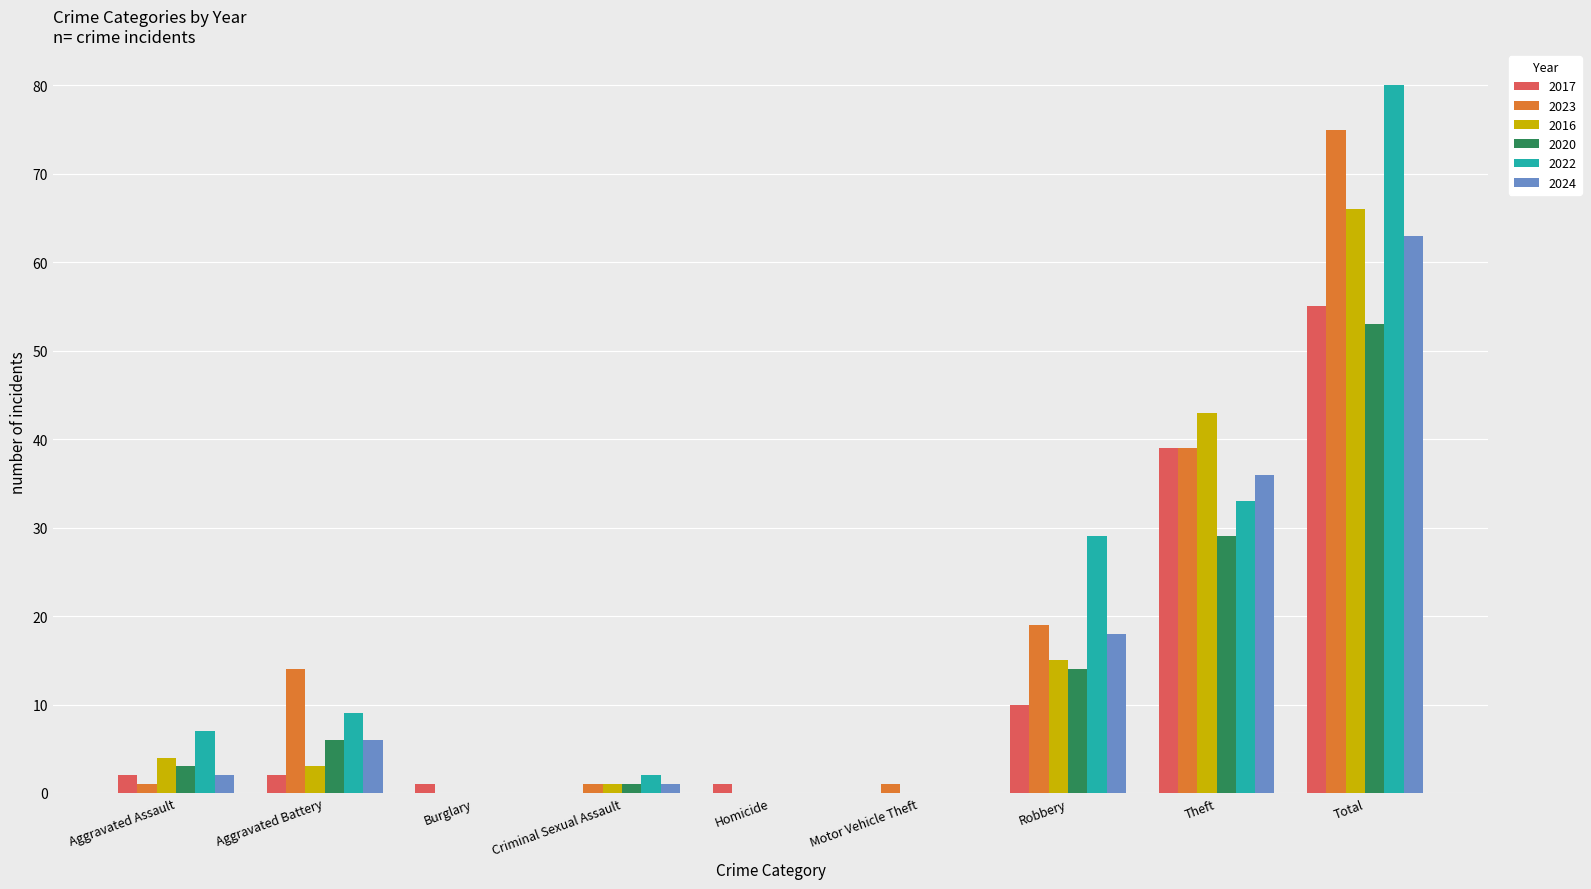

Which series has the largest total across all categories?

2022